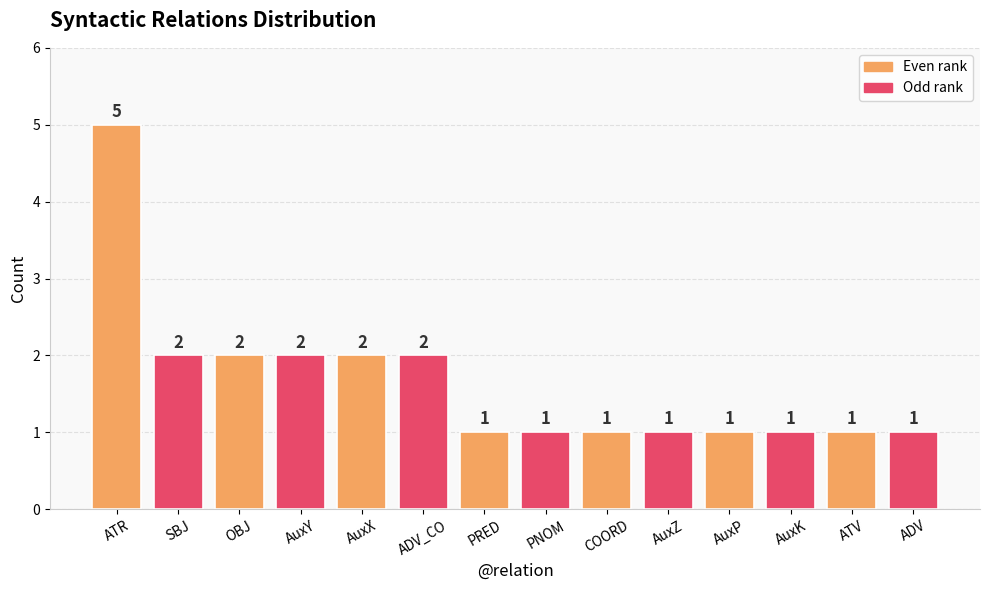

Read the value at COORD.

1